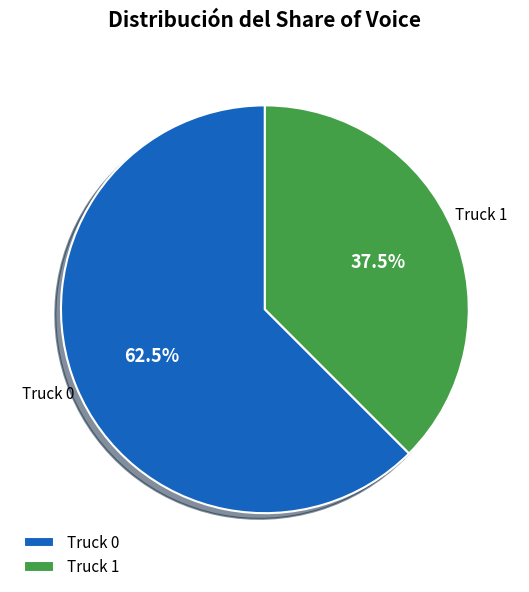

Which has a higher value, Truck 1 or Truck 0?

Truck 0